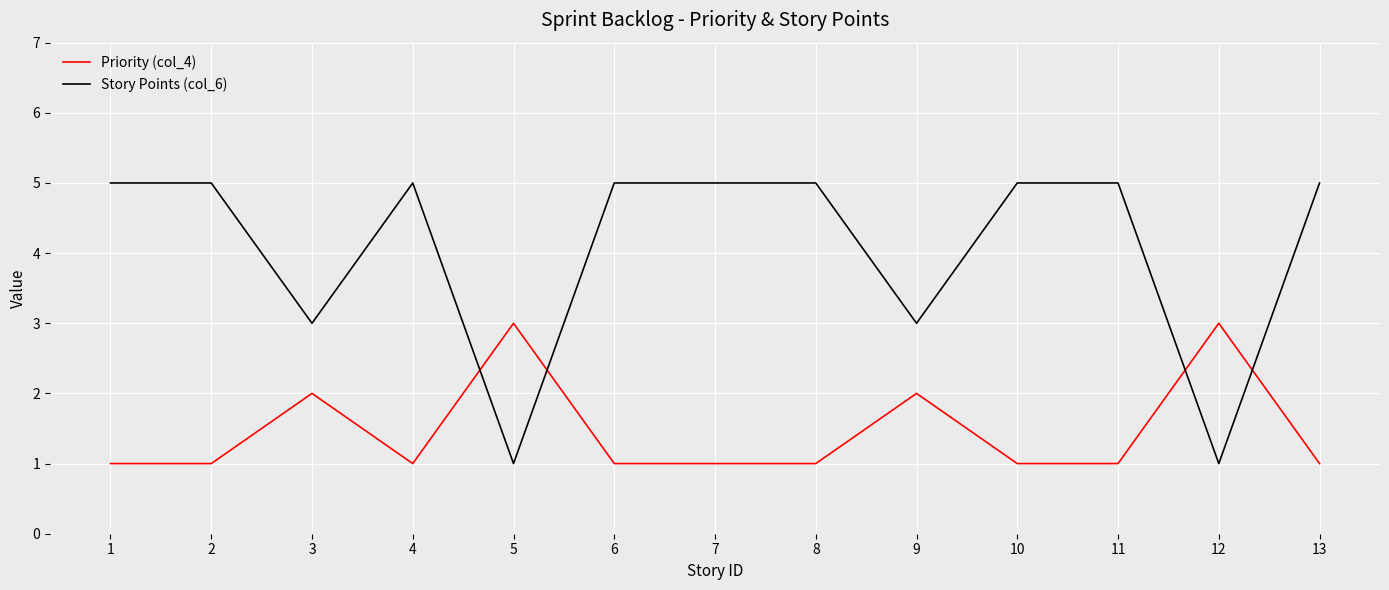

What is the difference between the maximum and minimum values in the Story Points (col_6) series?

4